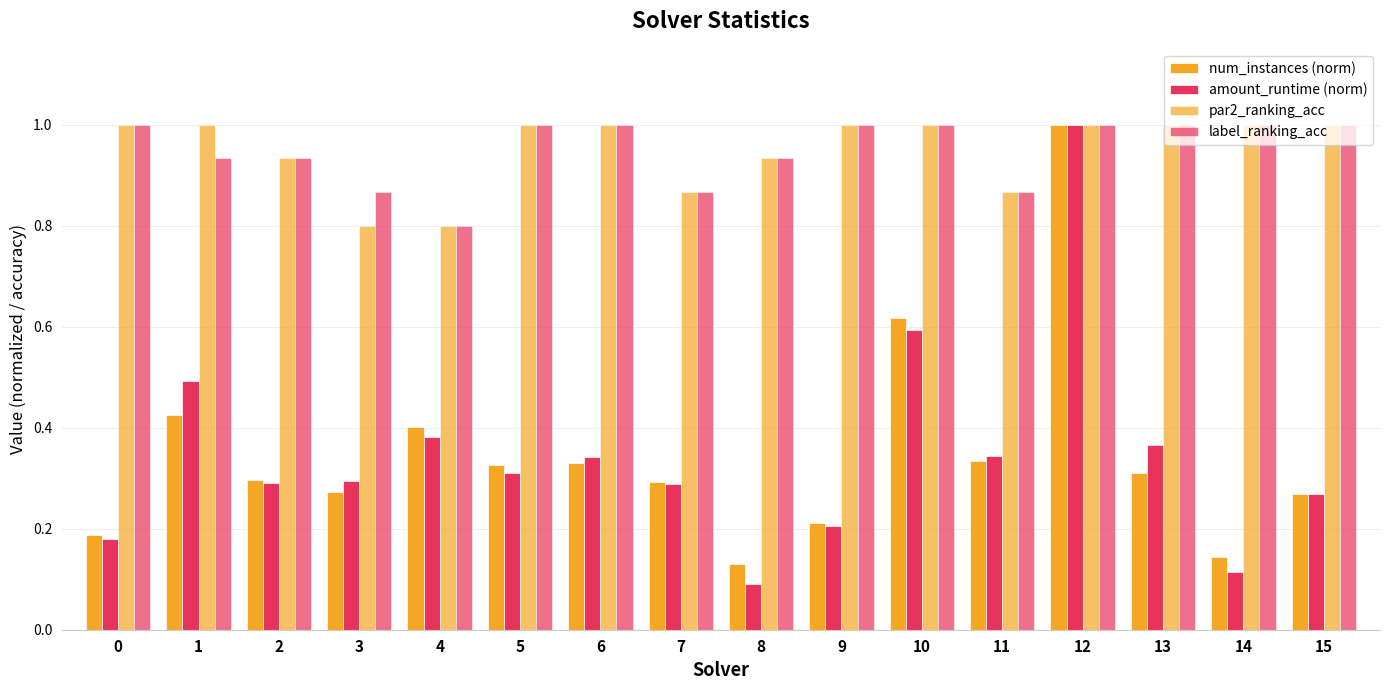

Between 8 and 11, which is larger?

11